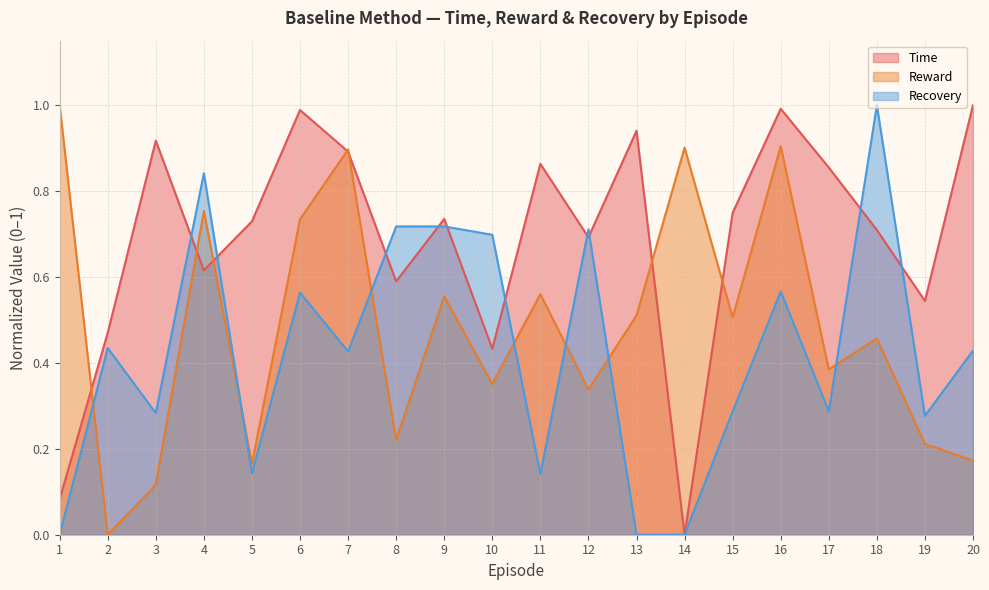

At 7, list the series in order from largest to smallest.

Reward, Time, Recovery